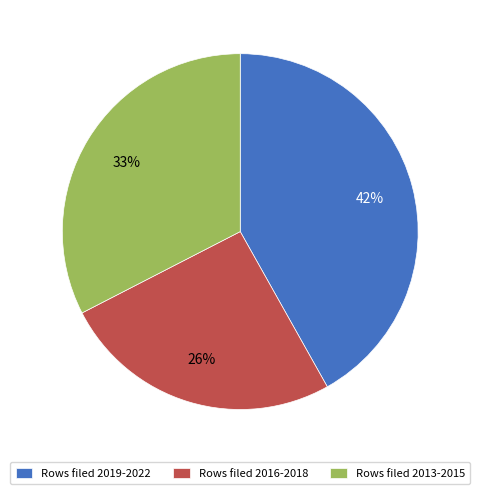

Does any single category account for the majority?

No